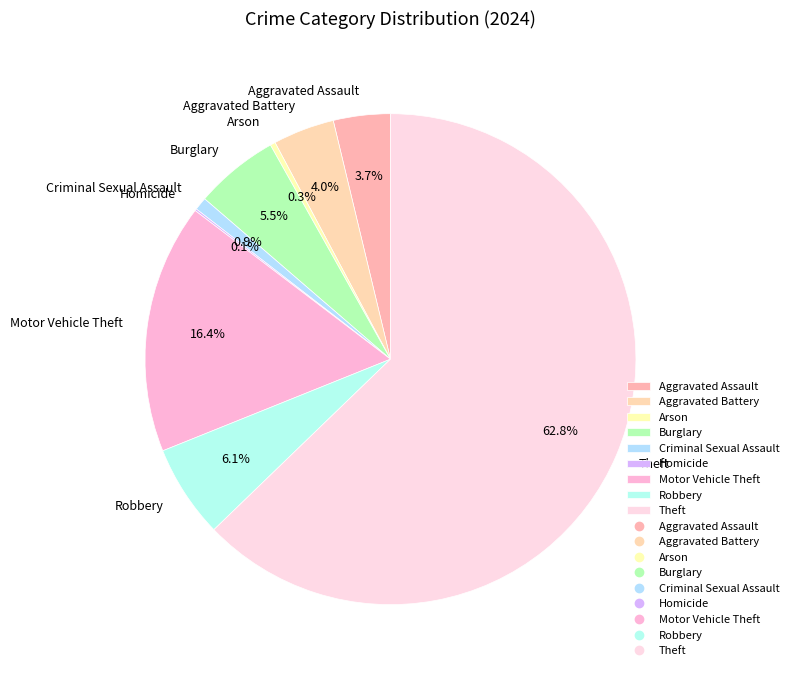

Which category accounts for the majority?

Theft